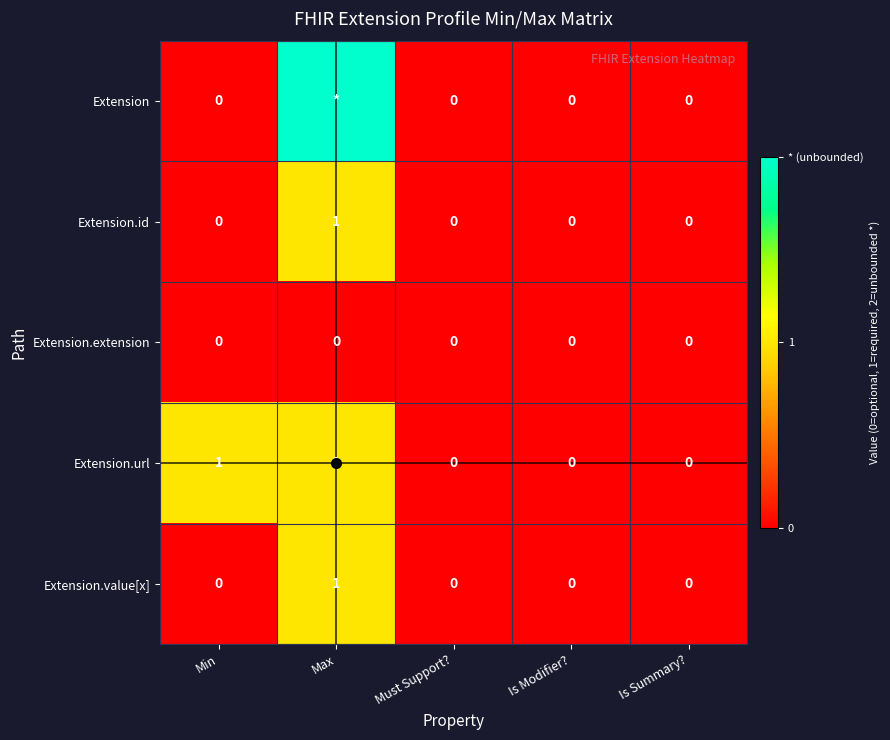

How many Extension.id values are between 0 and 1?

5